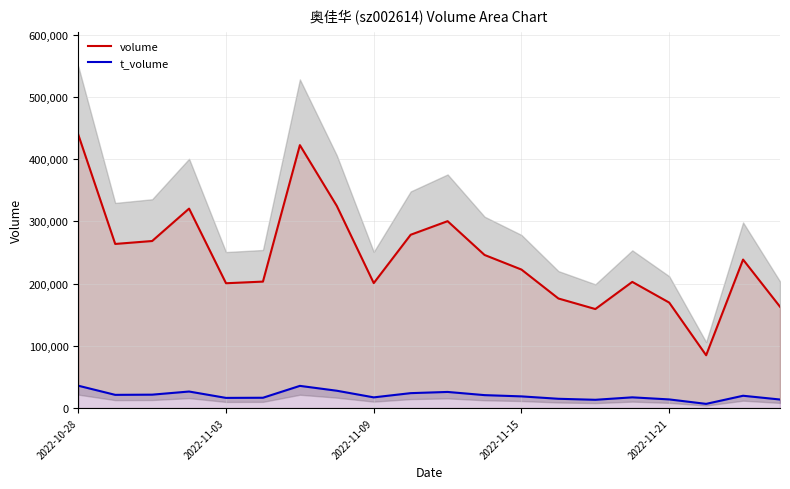

List the series in order of their overall mean, highest first.

volume, t_volume